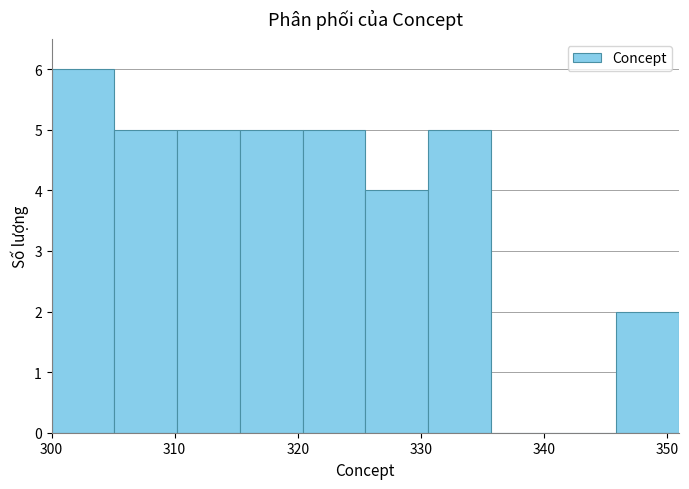

Reading left to right, transcribe this chart: for each bar, give the range it covers on the x-axis and its height. Neither the bar edges nor the heights are printed on the chart, so give them approximately, as read against the axes.

300.0 to 305.1: 6
305.1 to 310.2: 5
310.2 to 315.3: 5
315.3 to 320.4: 5
320.4 to 325.5: 5
325.5 to 330.6: 4
330.6 to 335.7: 5
335.7 to 340.8: 0
340.8 to 345.9: 0
345.9 to 351.0: 2